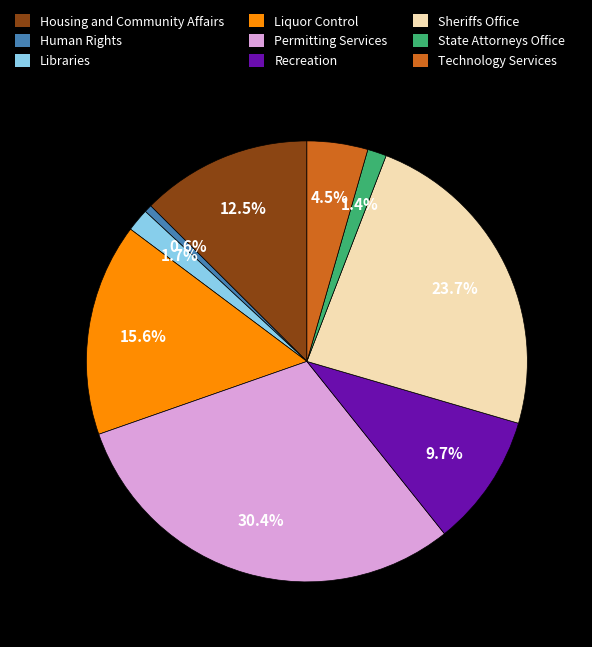

What is the ratio of the value at Housing and Community Affairs to the value at Liquor Control?

0.8